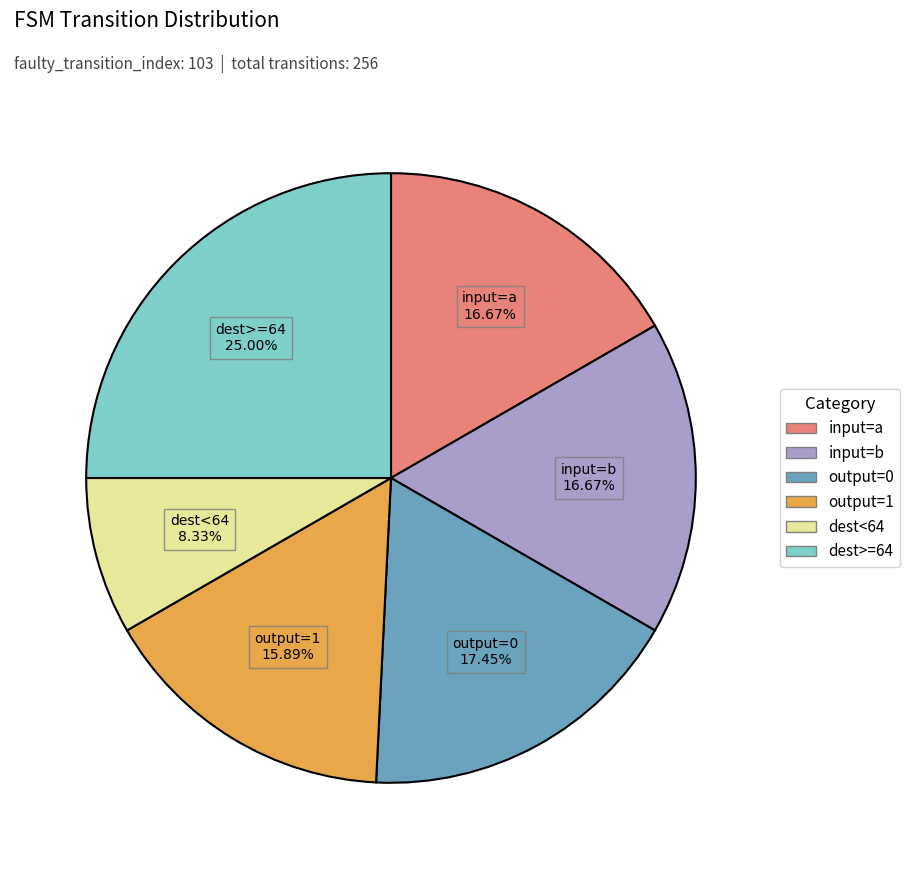

How many slices are in this pie chart?

6